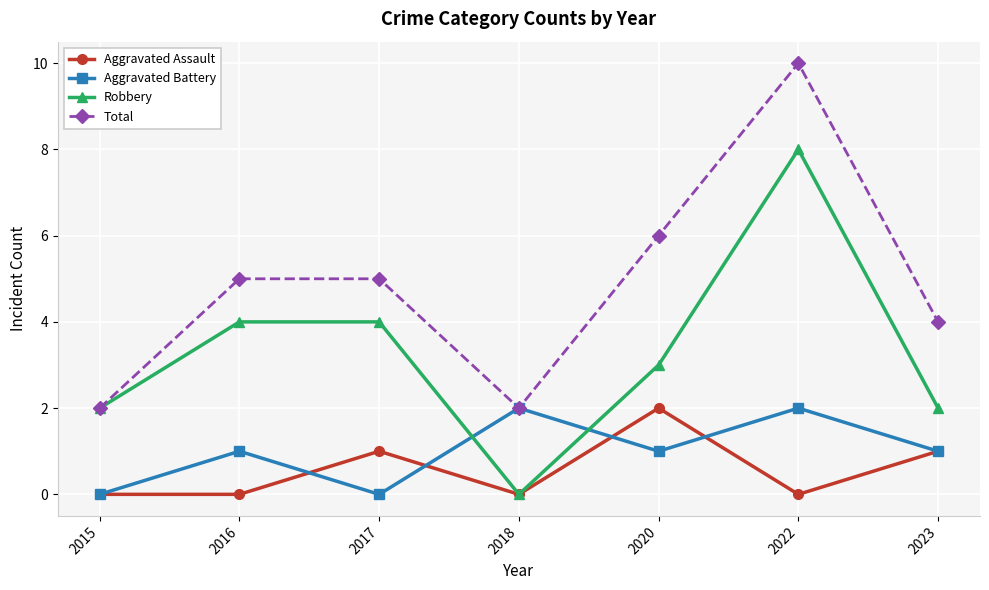

Between 2015 and 2017, which series saw the biggest shift?

Total